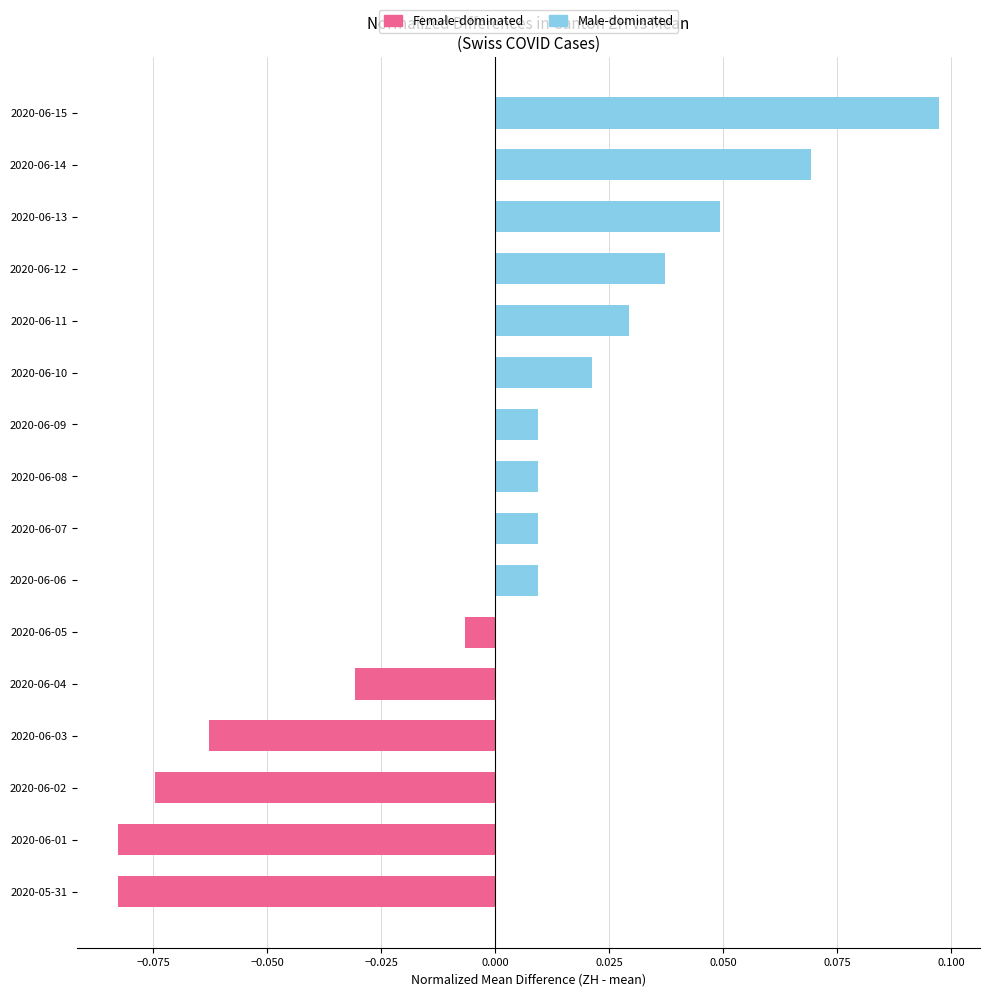

How many series are shown in this chart?

1